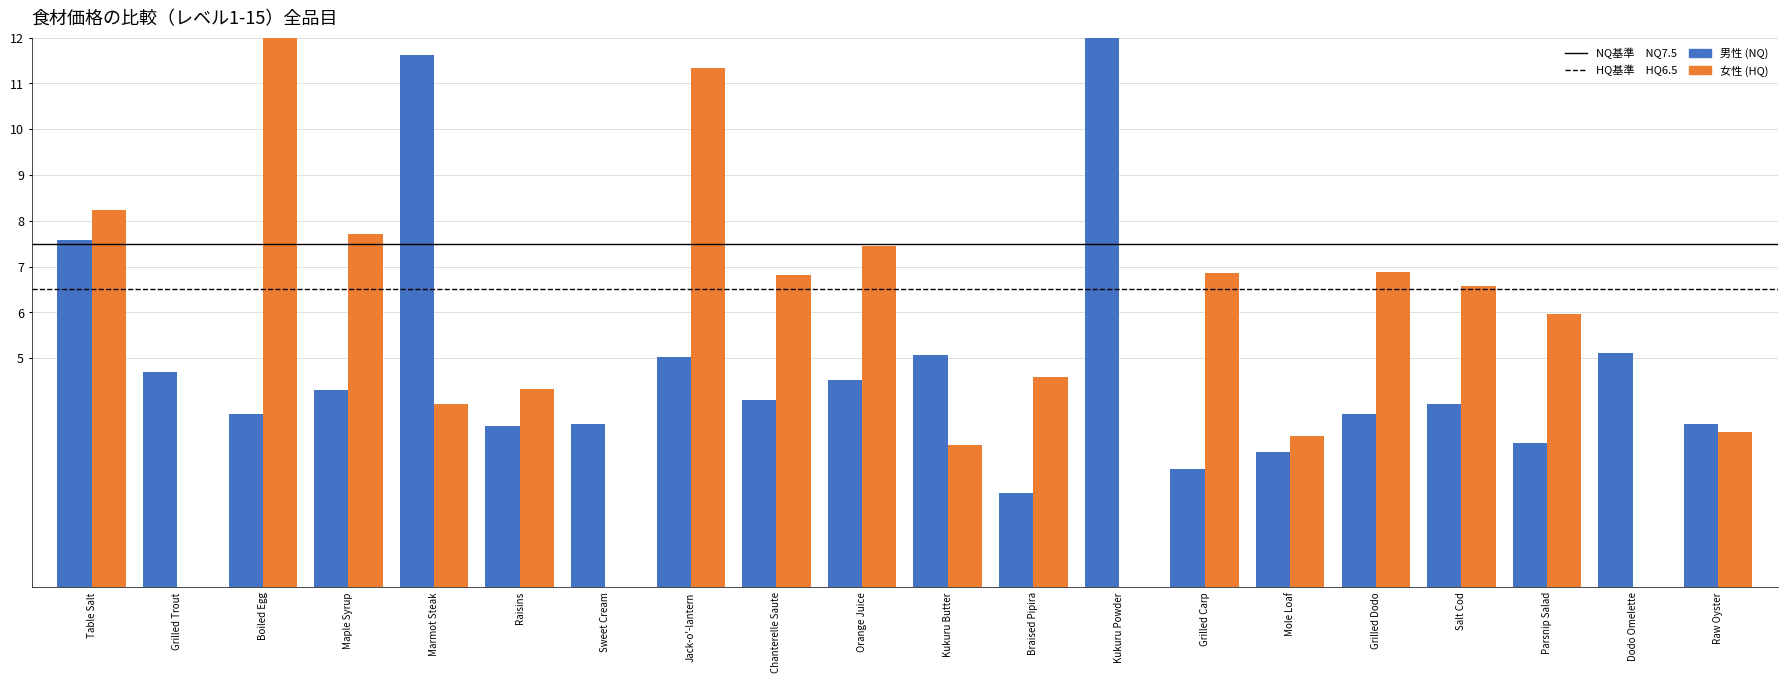

Is the value of 男性 (NQ) at Boiled Egg greater than the value of 女性 (HQ) at Salt Cod?

No